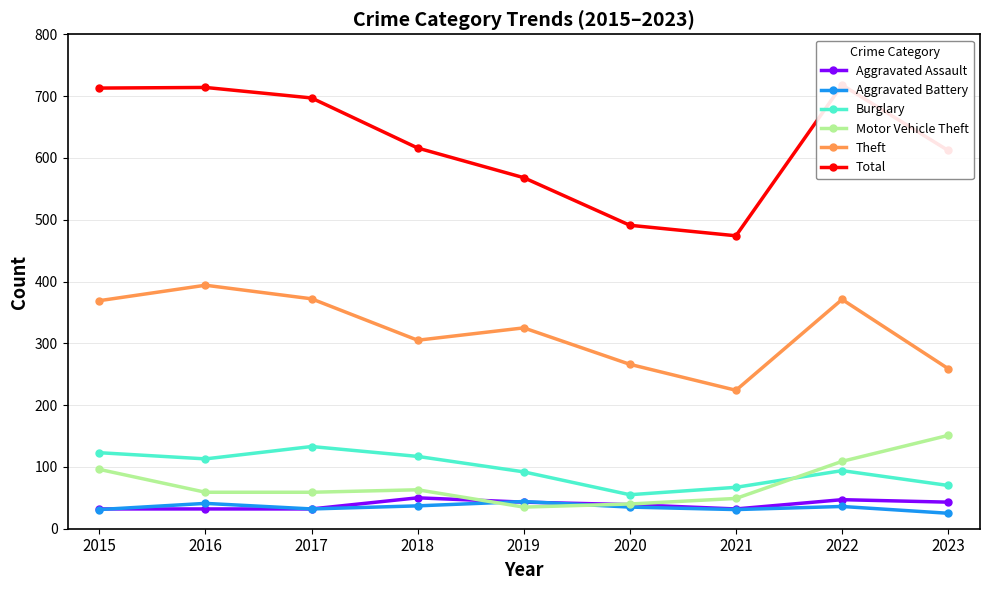

Between 2021 and 2022, which series saw the biggest shift?

Total